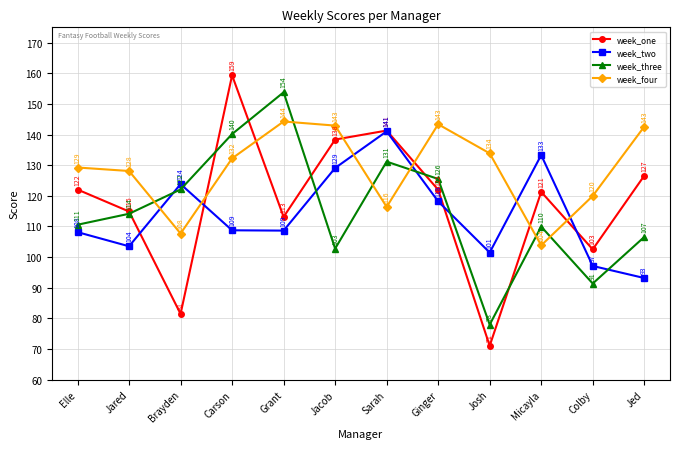

Which series has the largest total across all categories?

week_four